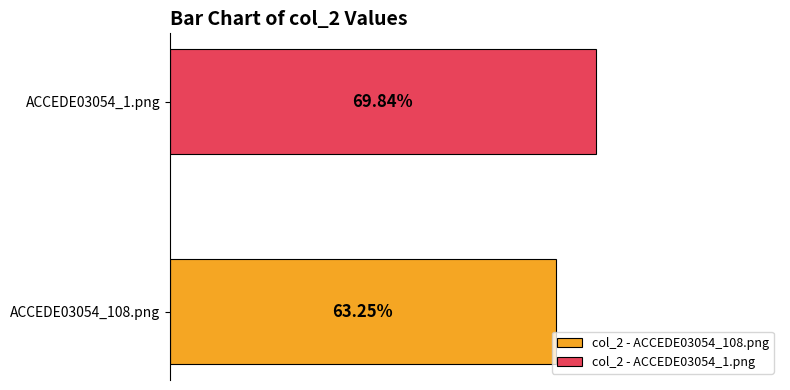

What are all the series names shown in the legend?

col_2 - ACCEDE03054_108.png, col_2 - ACCEDE03054_1.png